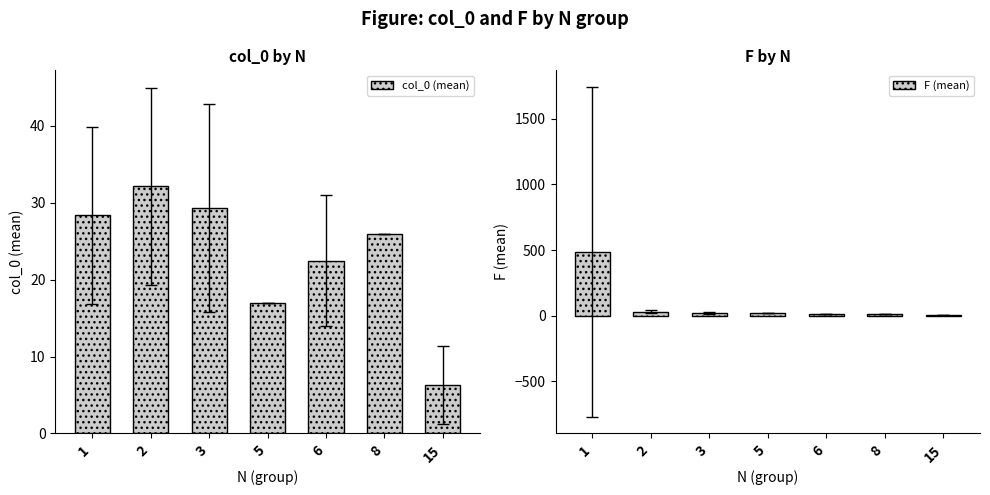

At which label does col_0 (mean) reach its minimum?

15